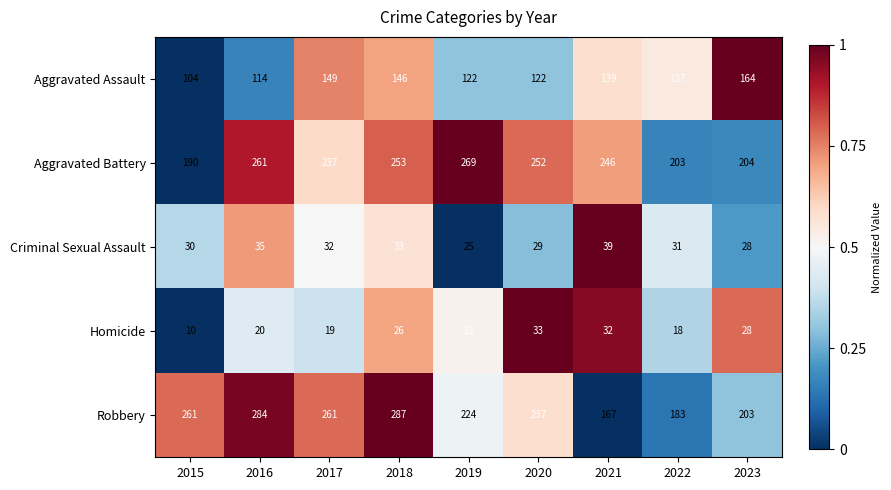

What is the approximate value of Robbery at 2023, to the nearest 5?

205